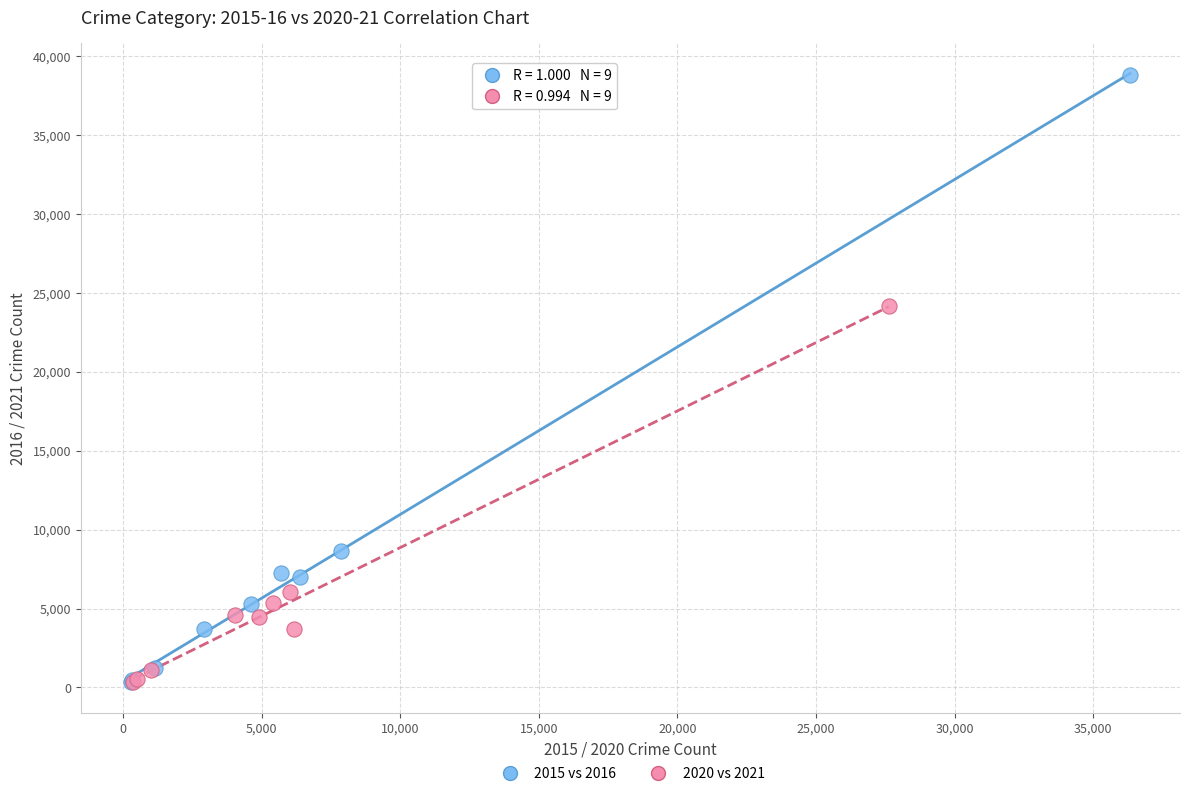

Which series has the widest spread of Y values?

2015 vs 2016